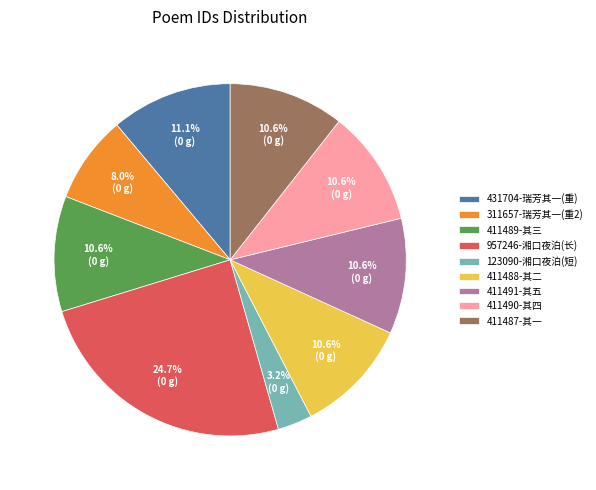

To the nearest percent, what is the average slice percentage?

11%